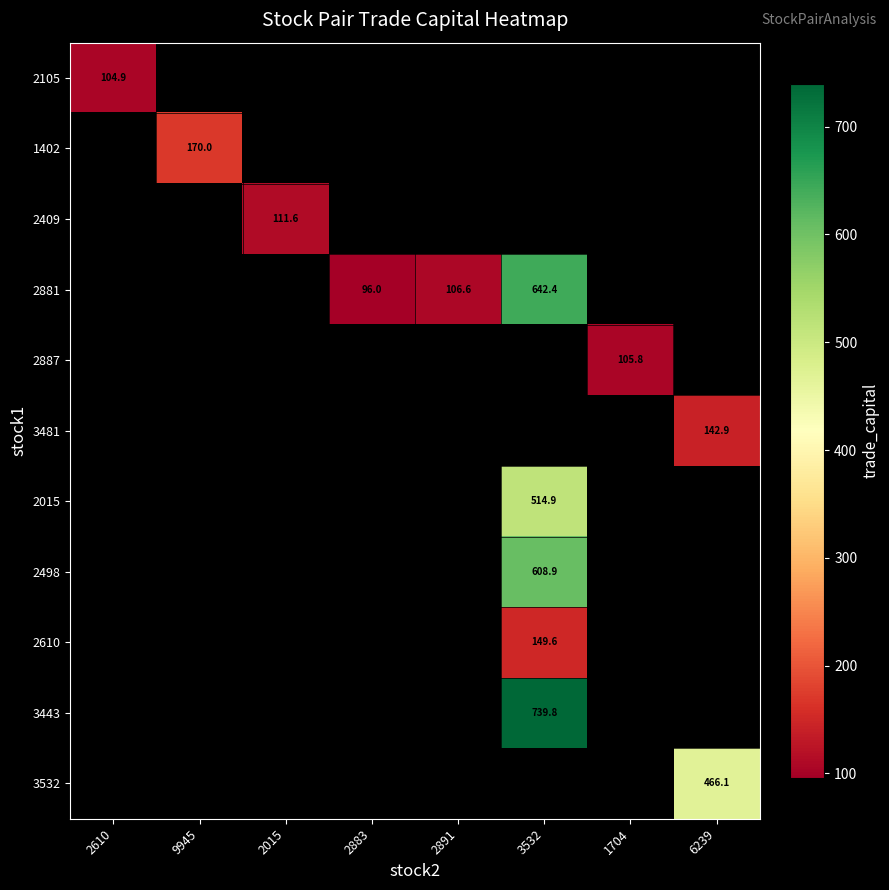

At how many categories does at least one series exceed 626?

1